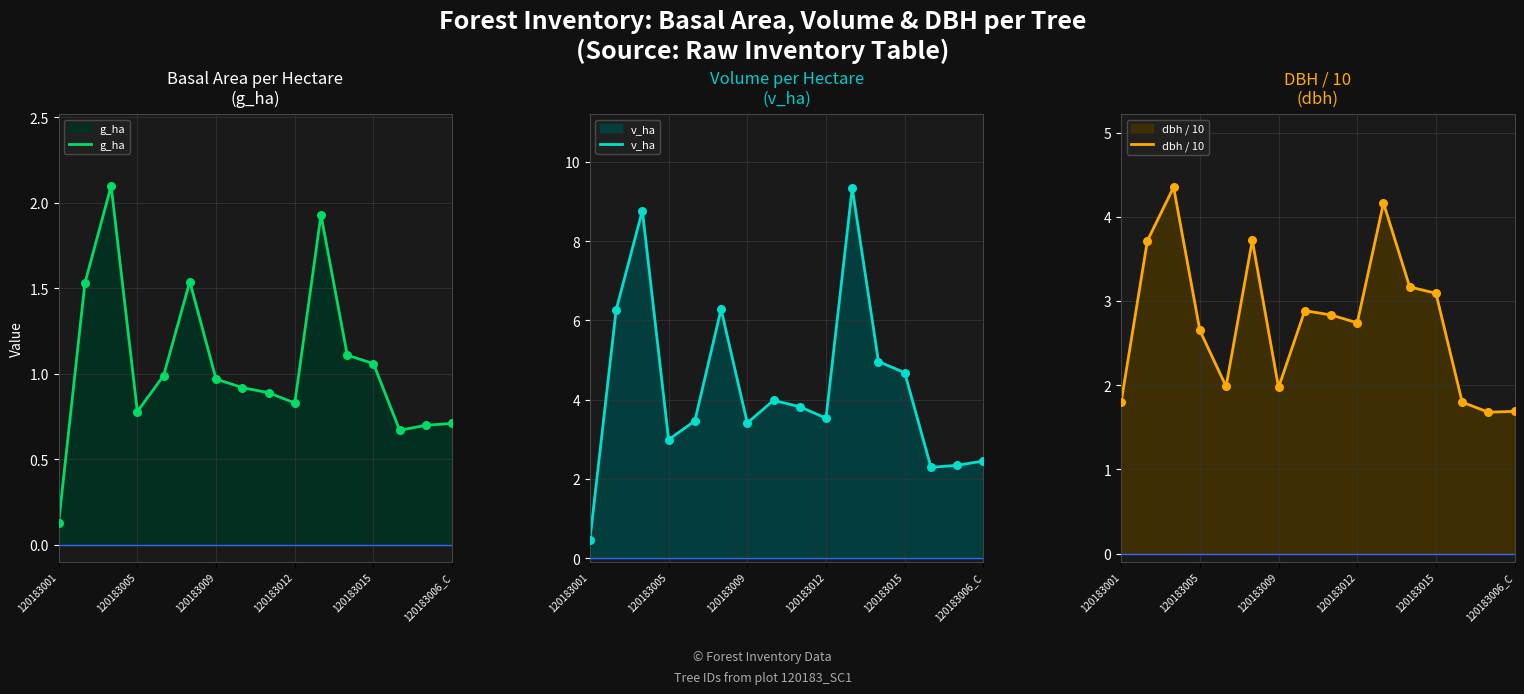

Which series reaches the maximum Y coordinate?

v_ha